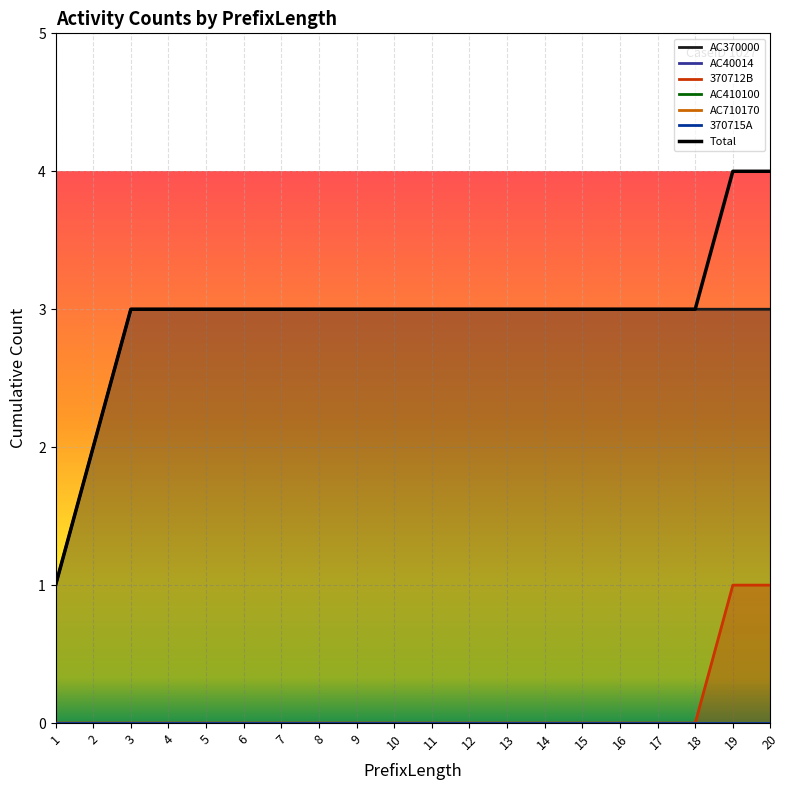

Reading right to left, list all the values displayed in this chart.

20=4	19=4	18=3	17=3	16=3	15=3	14=3	13=3	12=3	11=3	10=3	9=3	8=3	7=3	6=3	5=3	4=3	3=3	2=2	1=1